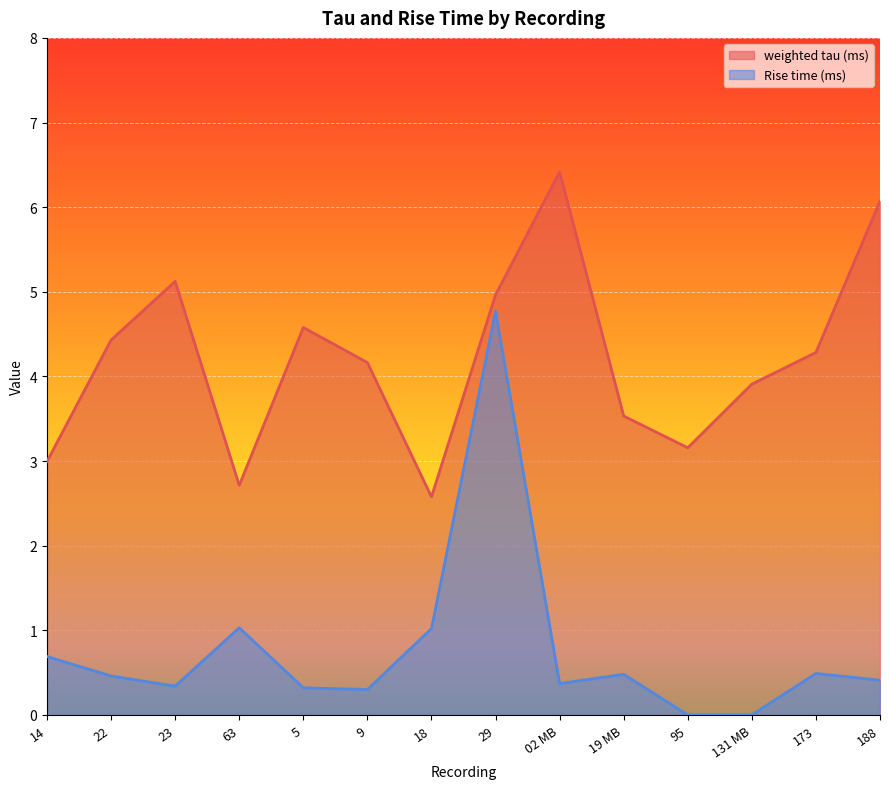

Reading left to right, list all the values displayed in this chart.

weighted tau (ms): 3.0	4.4	5.1	2.7	4.6	4.2	2.6	5.0	6.4	3.5	3.2	3.9	4.3	6.1
Rise time (ms): 0.7	0.5	0.3	1.0	0.3	0.3	1.0	4.8	0.4	0.5	0.0	0.0	0.5	0.4